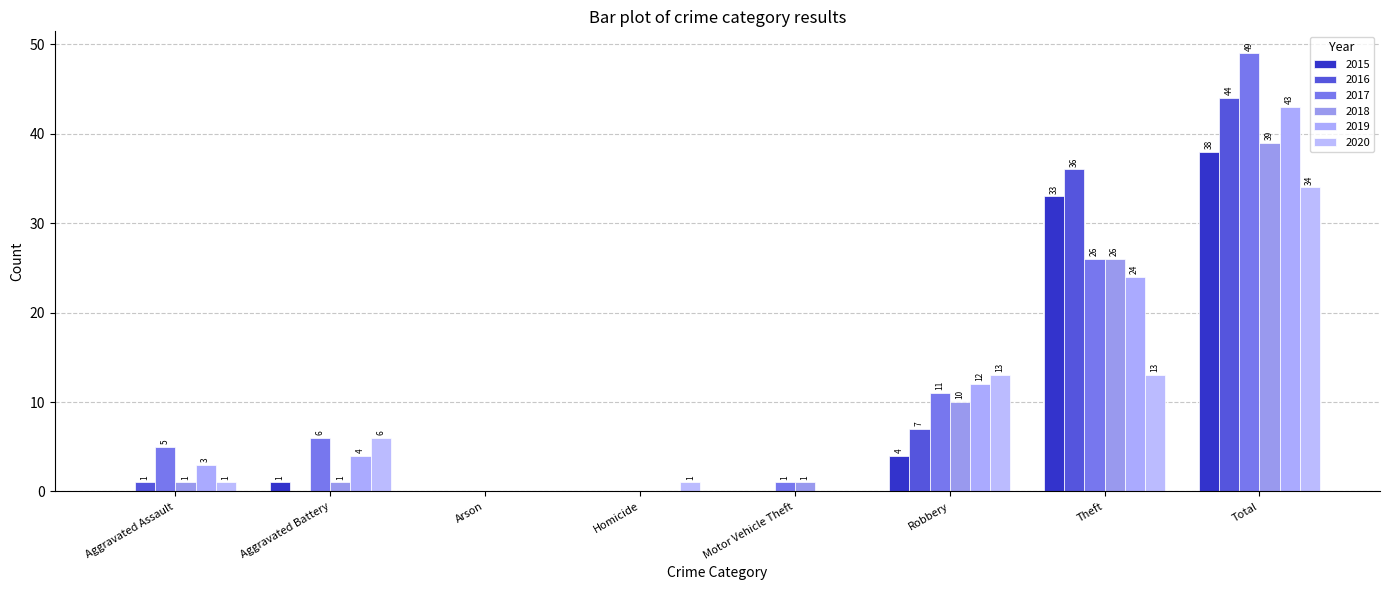

Which series has the largest total across all categories?

2017